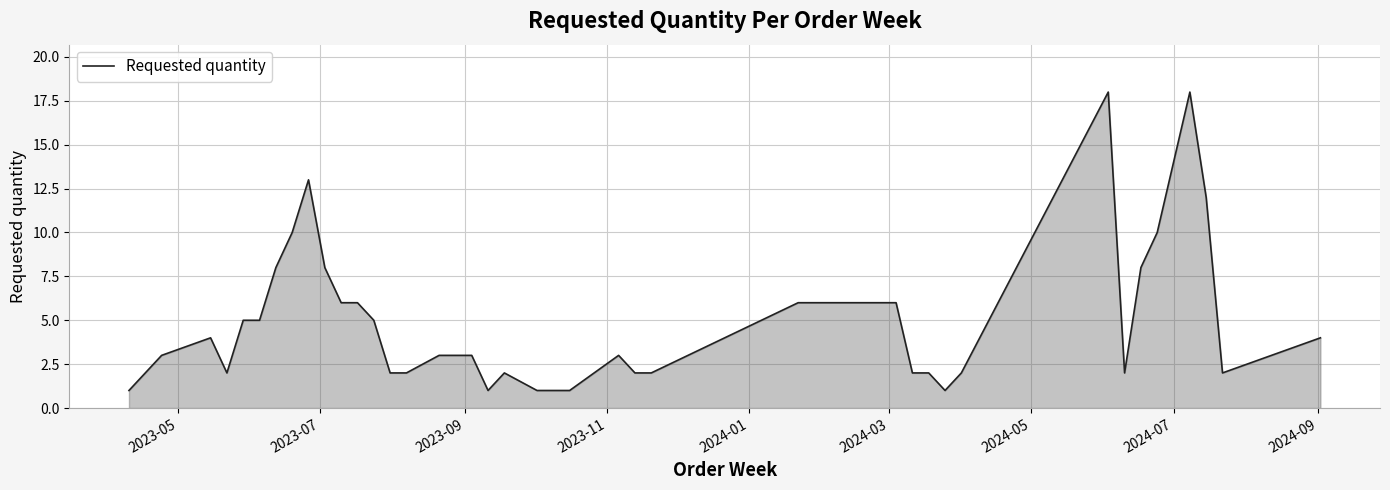

What is the maximum value shown in the chart?

18